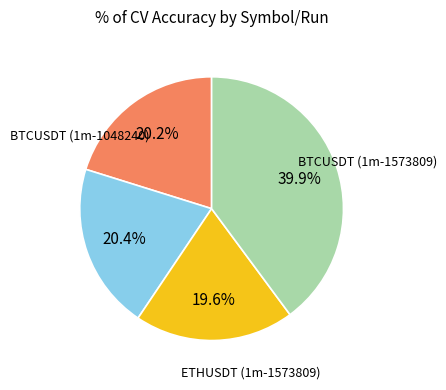

Is there any slice that represents more than half of the pie?

No